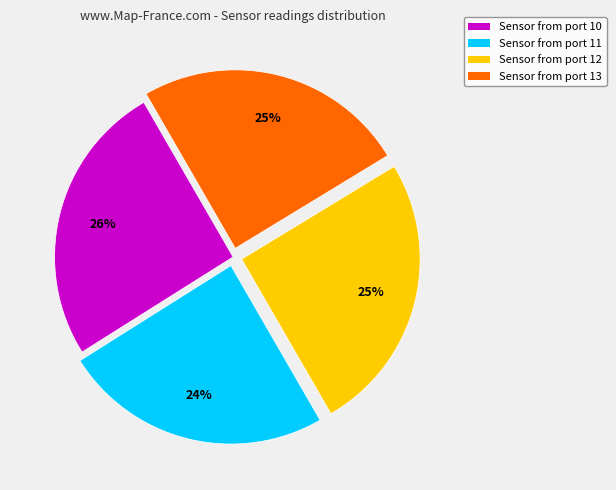

Is the sum of Sensor from port 12 and Sensor from port 10 greater than half?

Yes